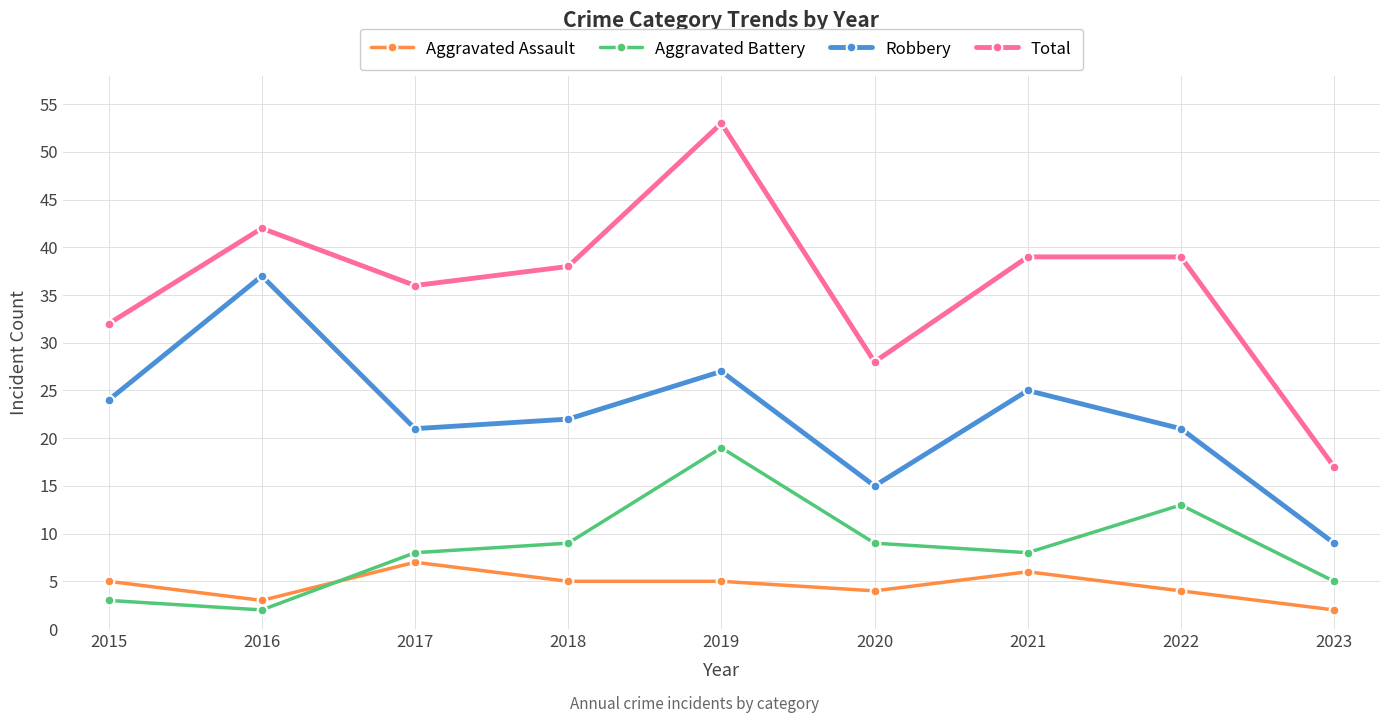

At which label does Robbery first exceed 22?

2015